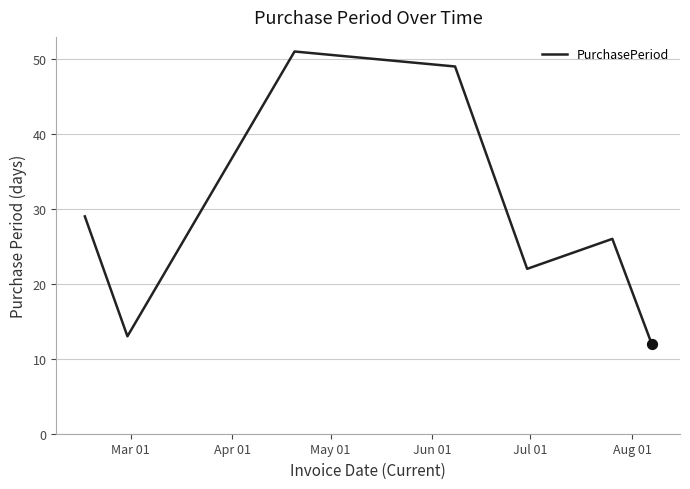

How many interior local valleys (lower than both neighbors) does the data have?

2